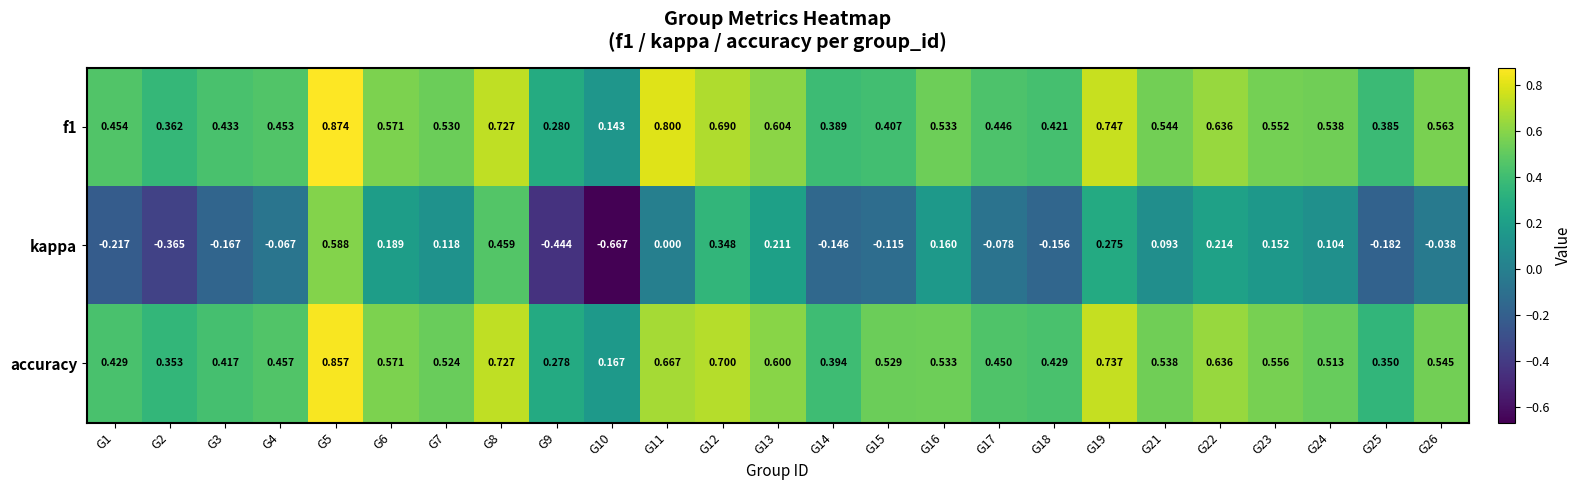

Which series has the widest spread of values?

kappa